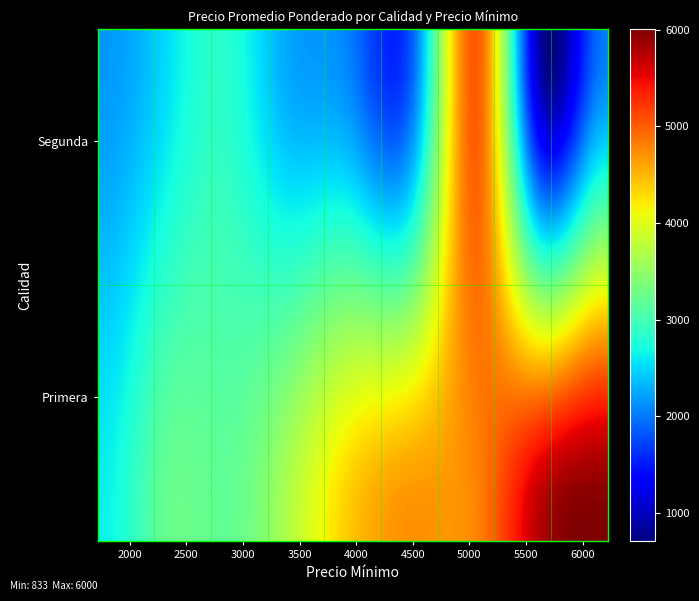

What is the smallest value displayed?

833